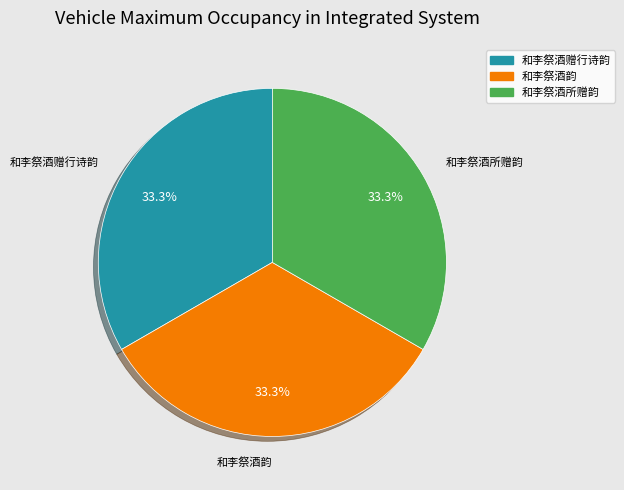

Is there a majority slice in this chart?

No